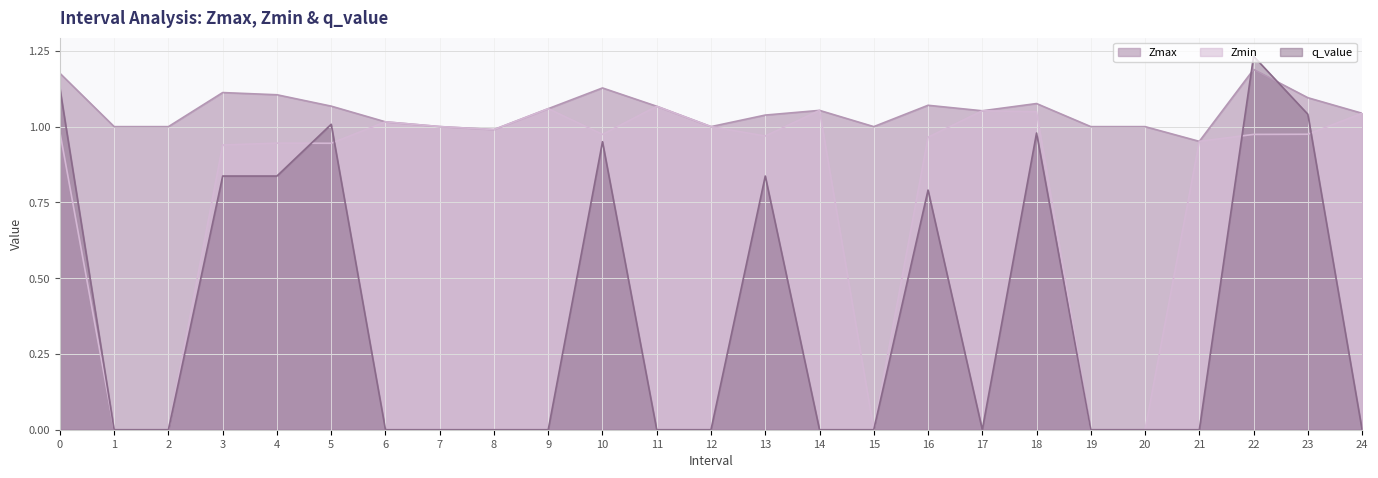

Between 9 and 17, which series saw the biggest shift?

Zmax